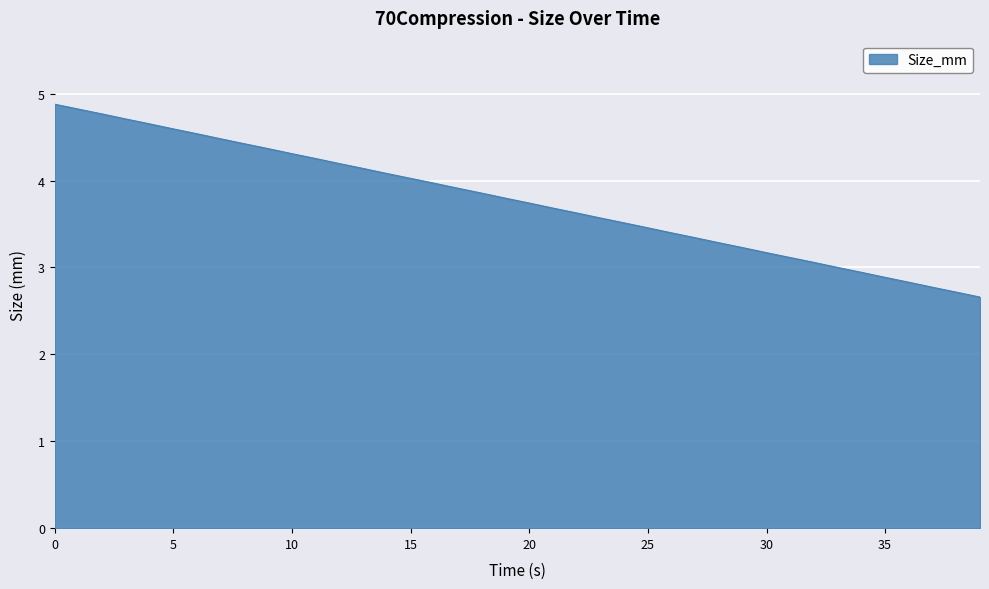

Does the chart have visible grid lines?

Yes